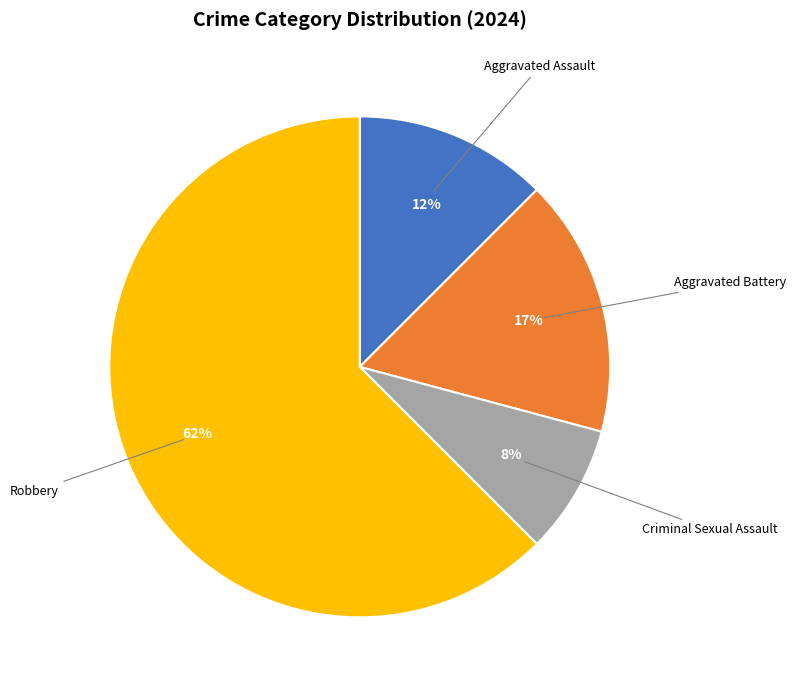

Does any single category account for the majority?

Yes